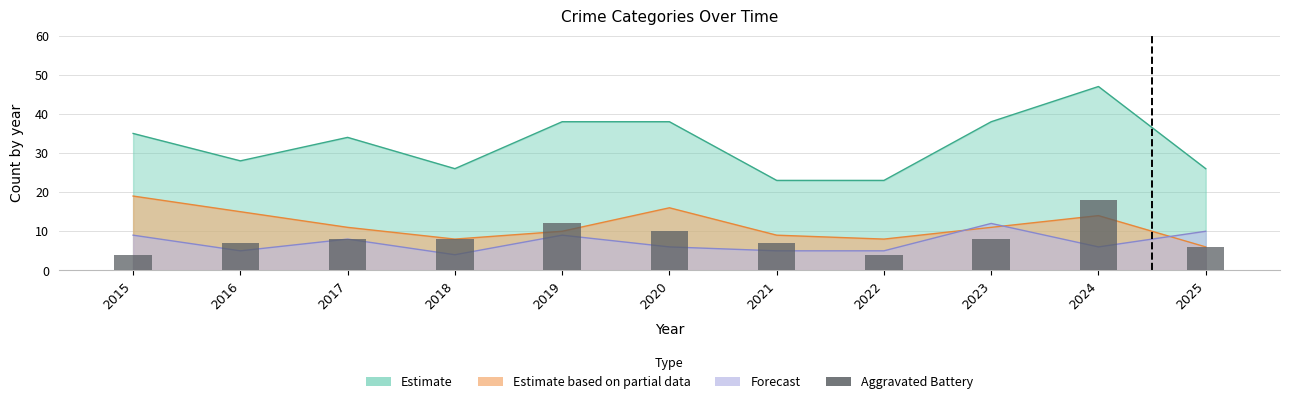

Is it true that the value at 2024 is 10?

False